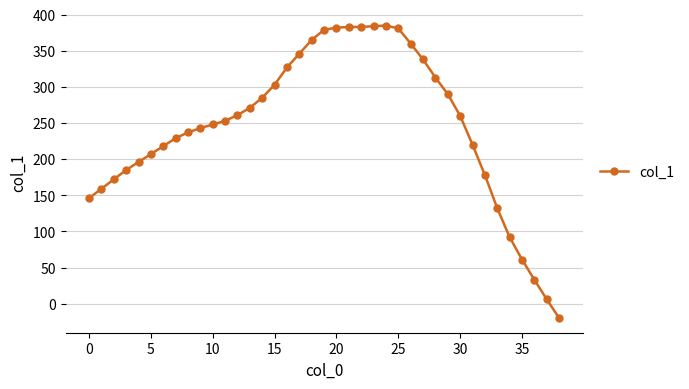

How many negative values are there?

1